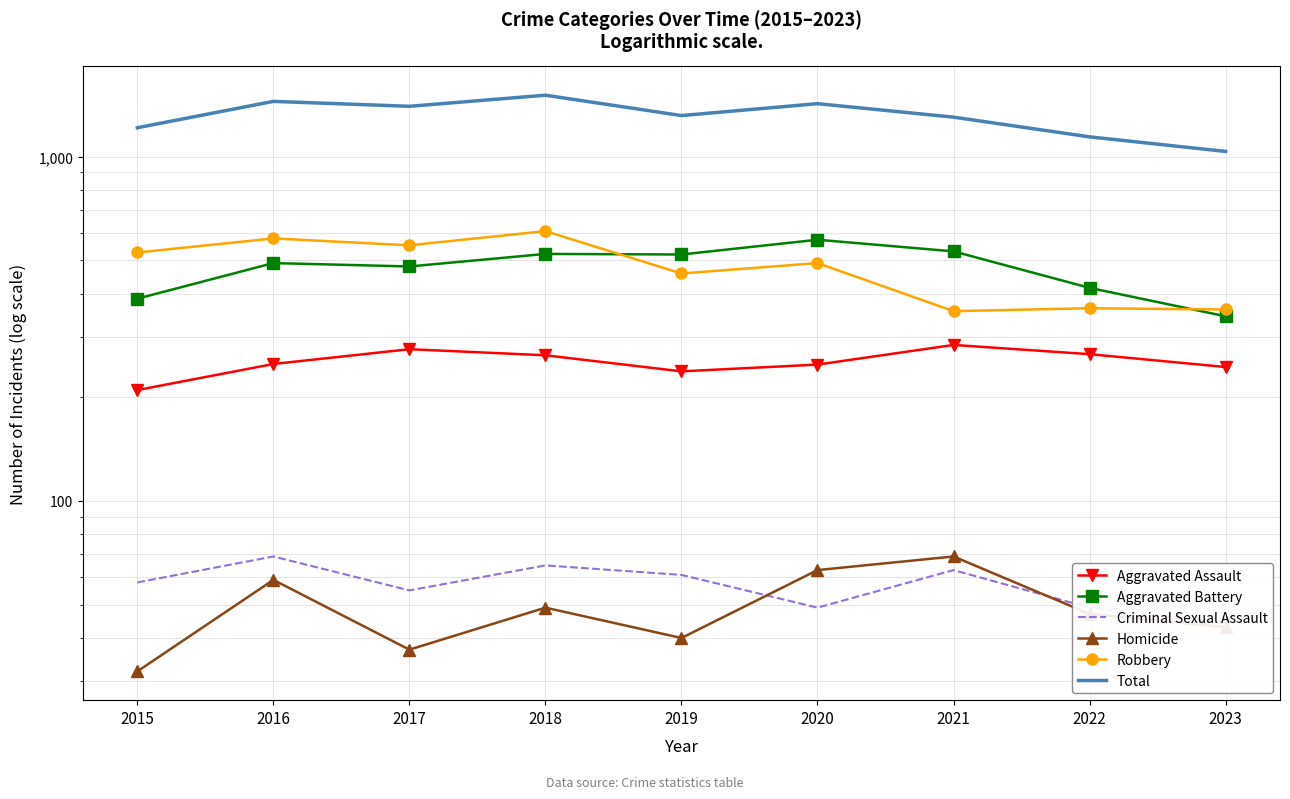

How many lines are shown in the chart?

6